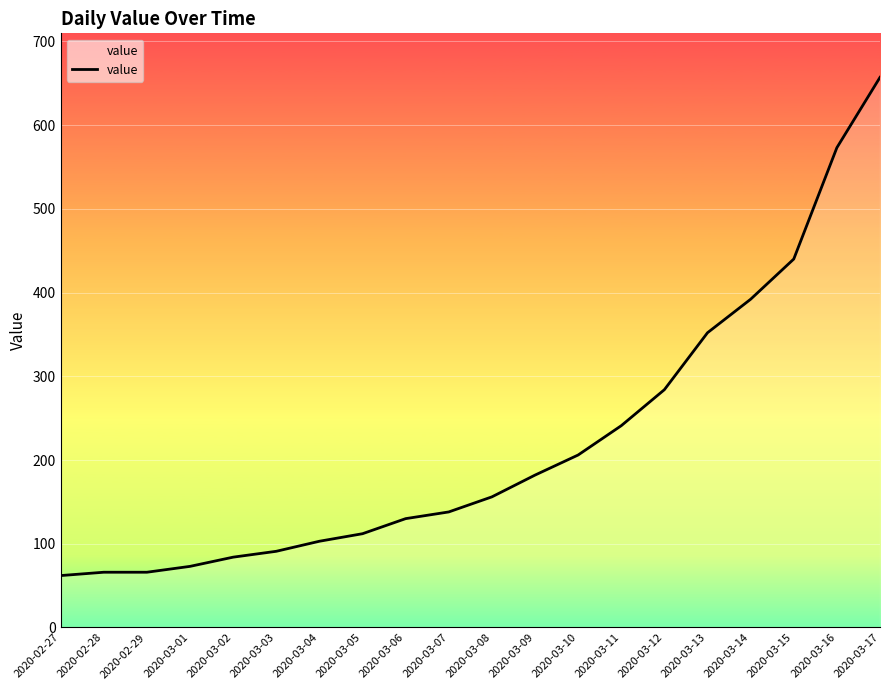

What is the average value?

220